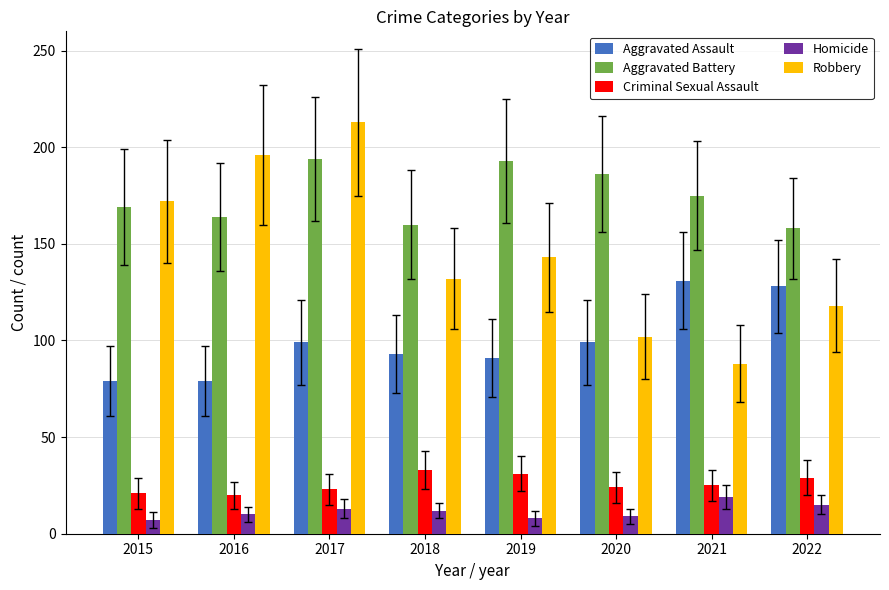

What is the average value of the Robbery series?

146